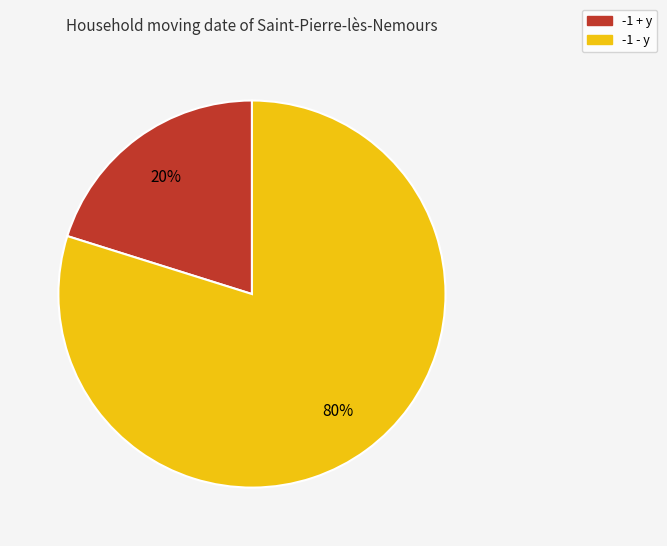

Which category has the biggest portion of the pie?

-1 - y